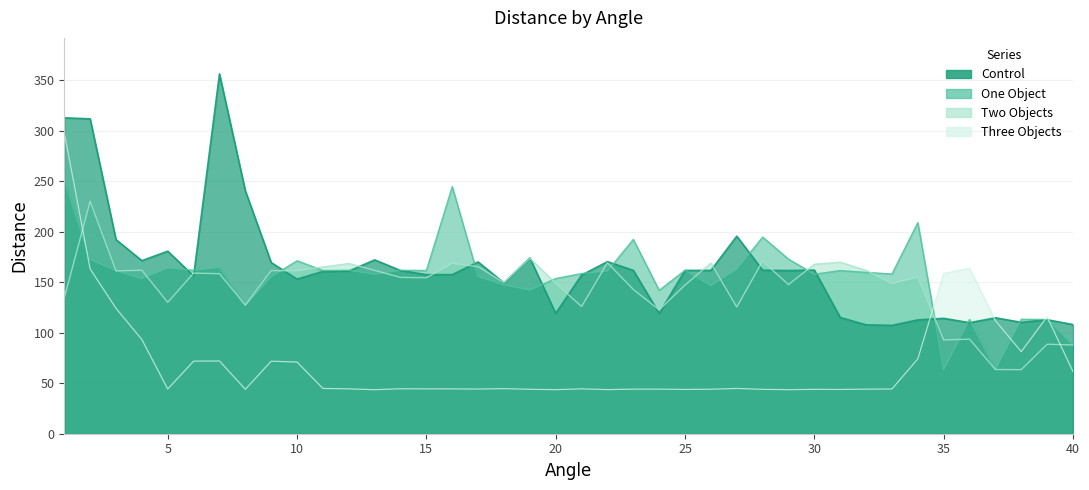

The Two Objects series shows 51.7 at 40. True or false?

False